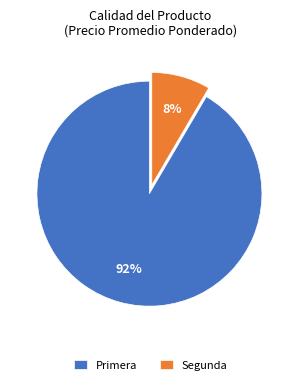

Which has a higher value, Primera or Segunda?

Primera